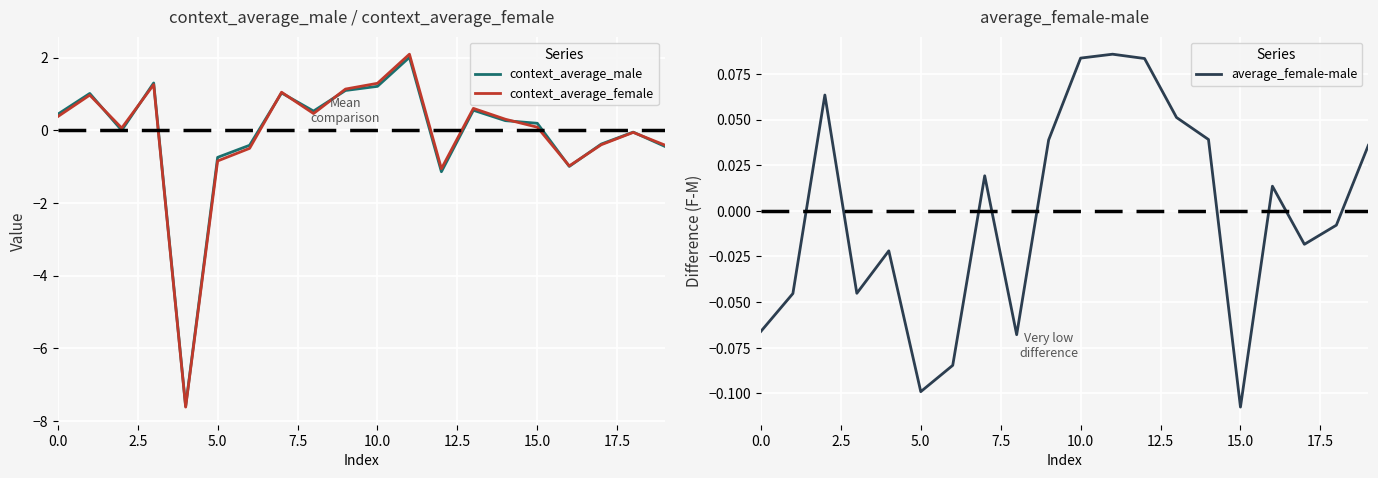

What is the difference between the highest and lowest values at 10?

1.2